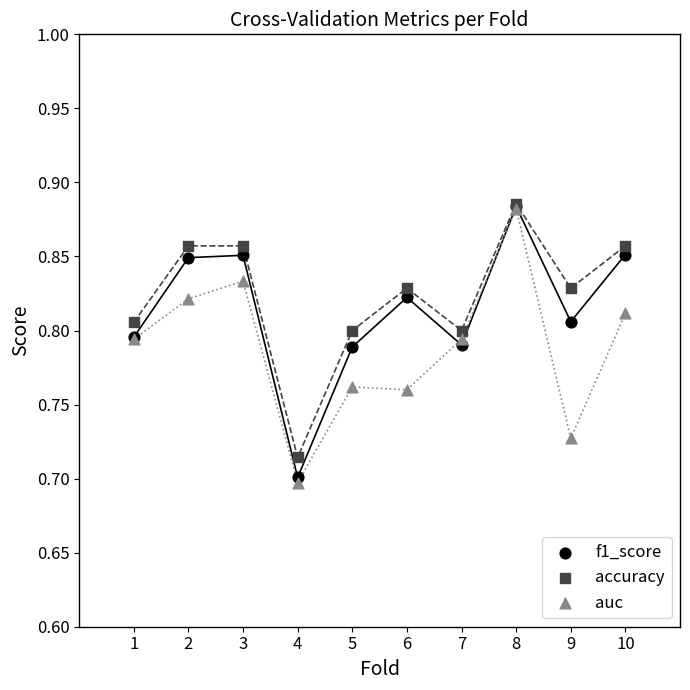

What are all the series names shown in the legend?

f1_score, accuracy, auc